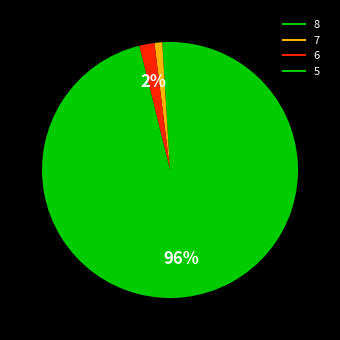

How many segments does this pie chart have?

4